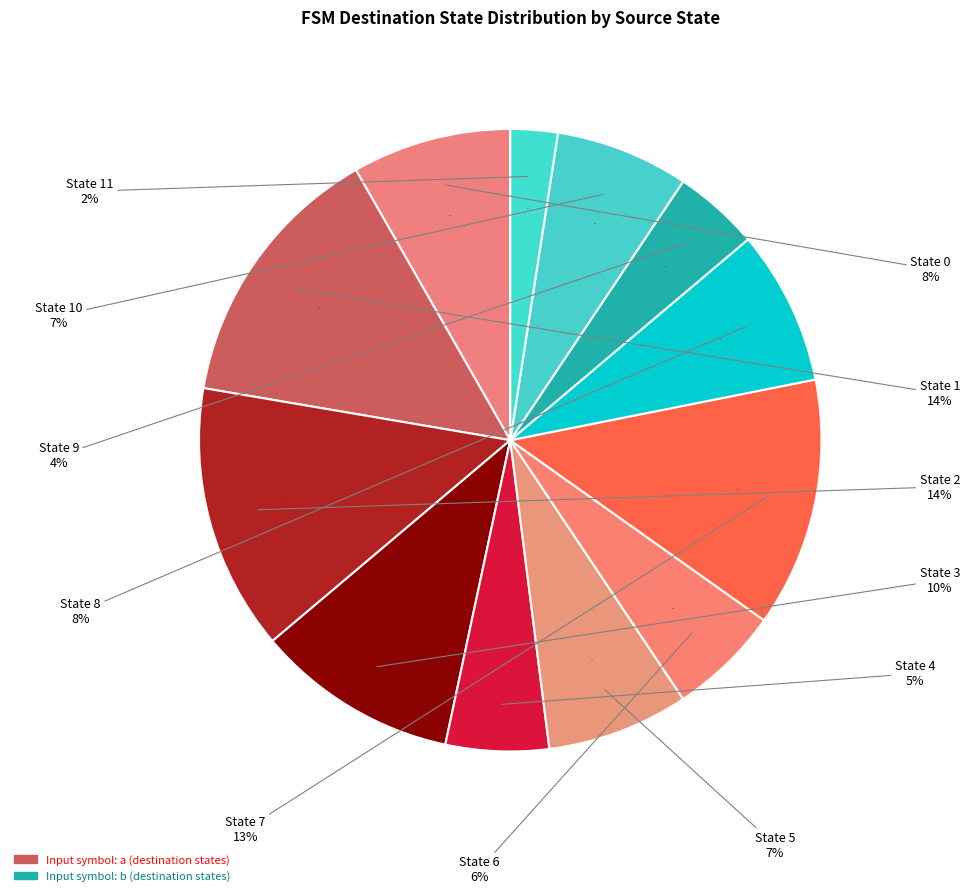

The State 9 slice represents 19% of the pie. True or false?

False